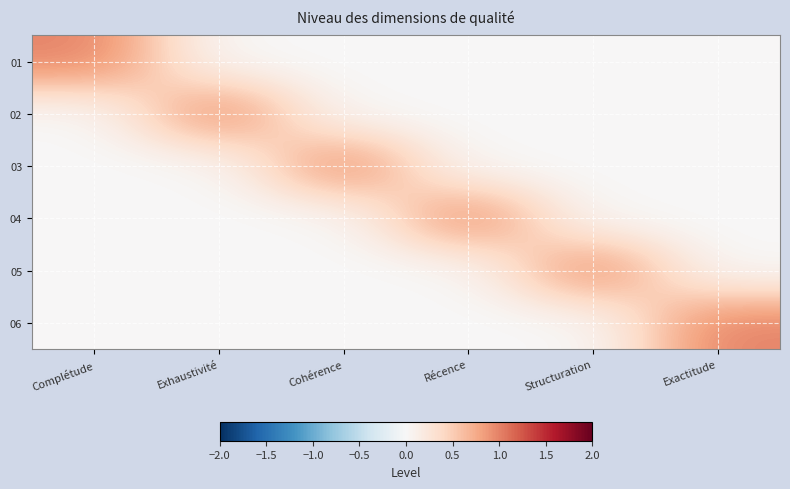

At how many categories does at least one series exceed 0?

6